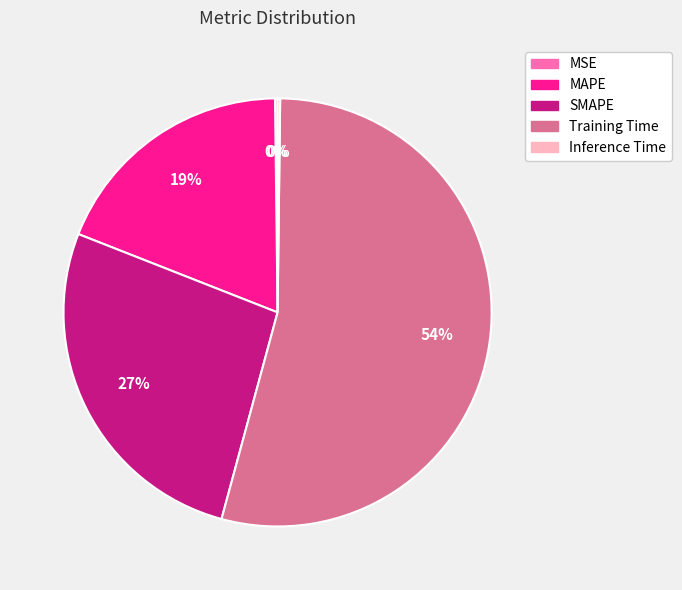

Is it true that MAPE is 19% of the pie?

True